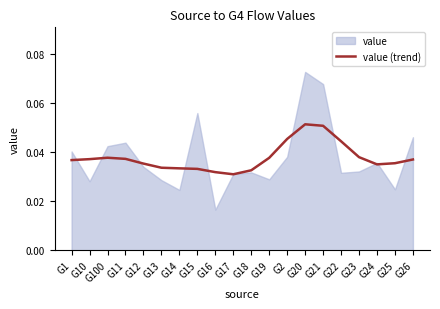

What is the label of the 10th point from the left?

G17